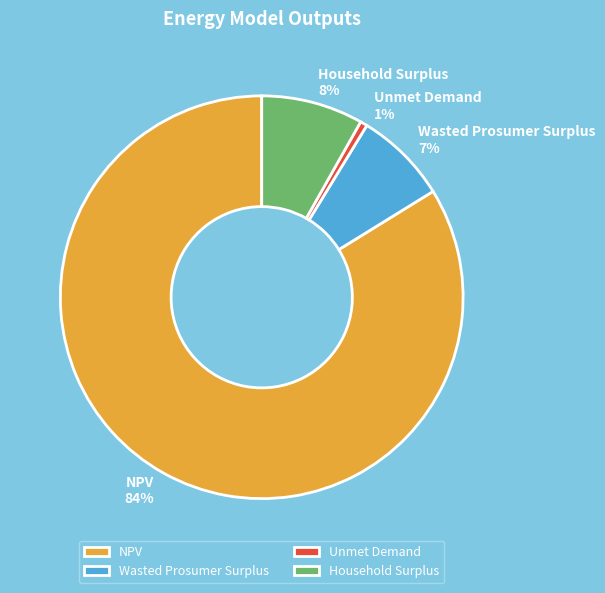

Rank the categories by value from highest to lowest.

NPV, Household Surplus, Wasted Prosumer Surplus, Unmet Demand